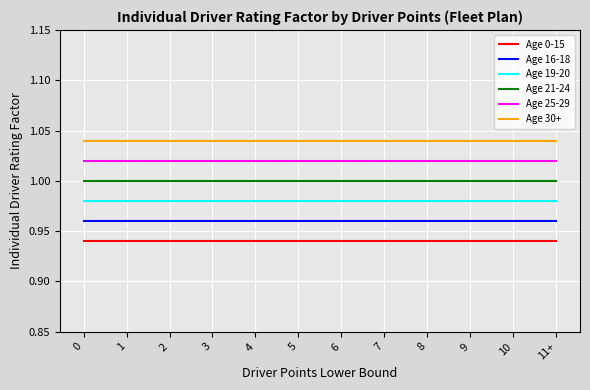

List the series in order of their overall mean, highest first.

Age 30+, Age 25-29, Age 21-24, Age 19-20, Age 16-18, Age 0-15